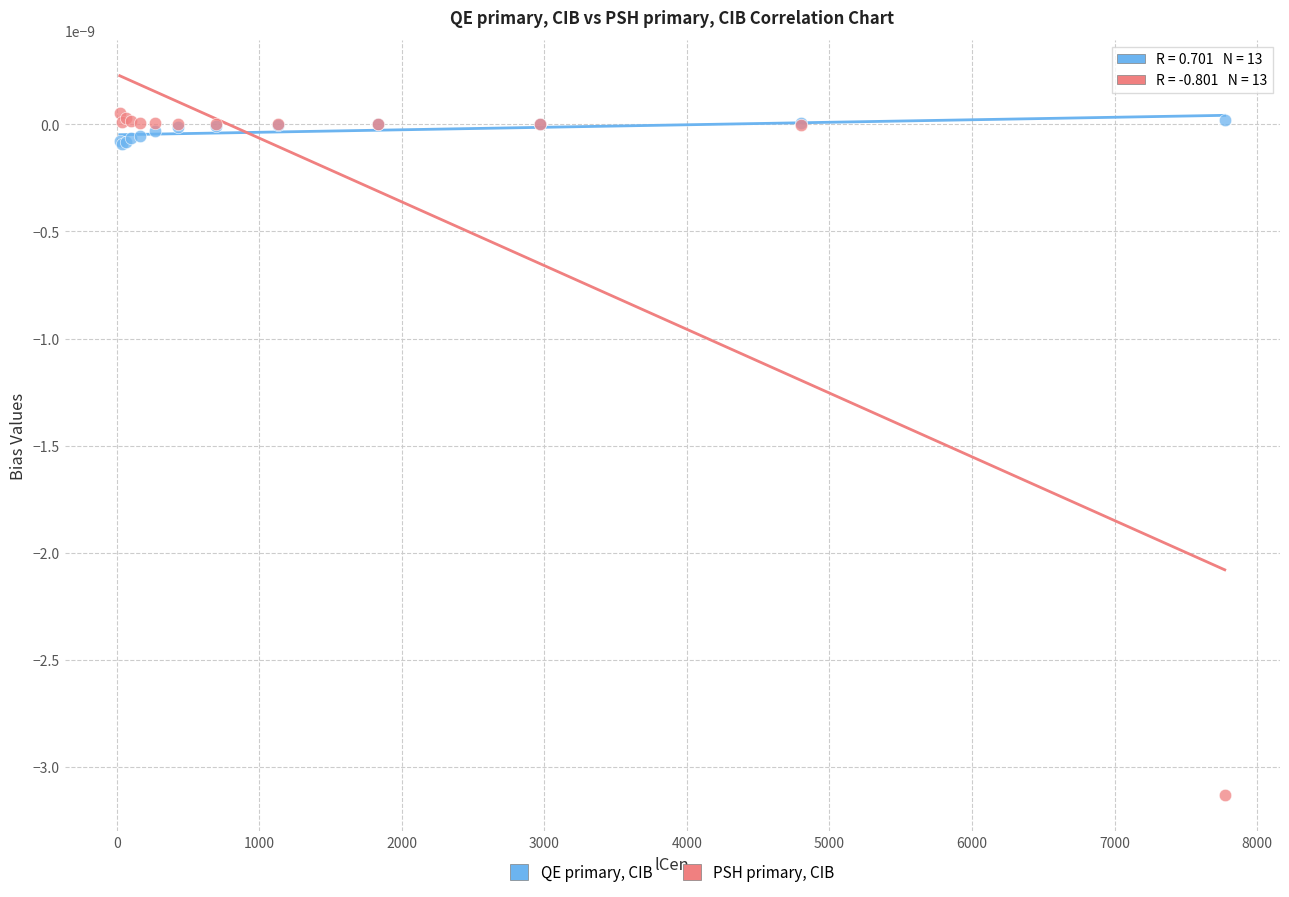

Which series contains the lowest Y value?

PSH primary, CIB